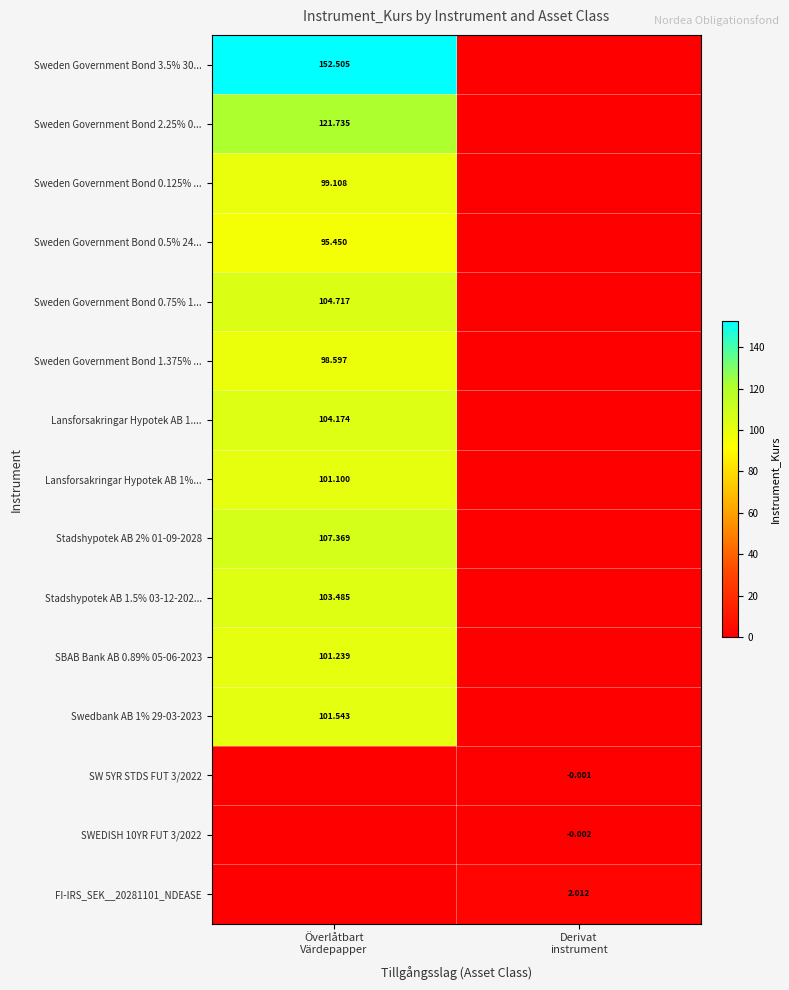

How many categories are shown in the chart?

2